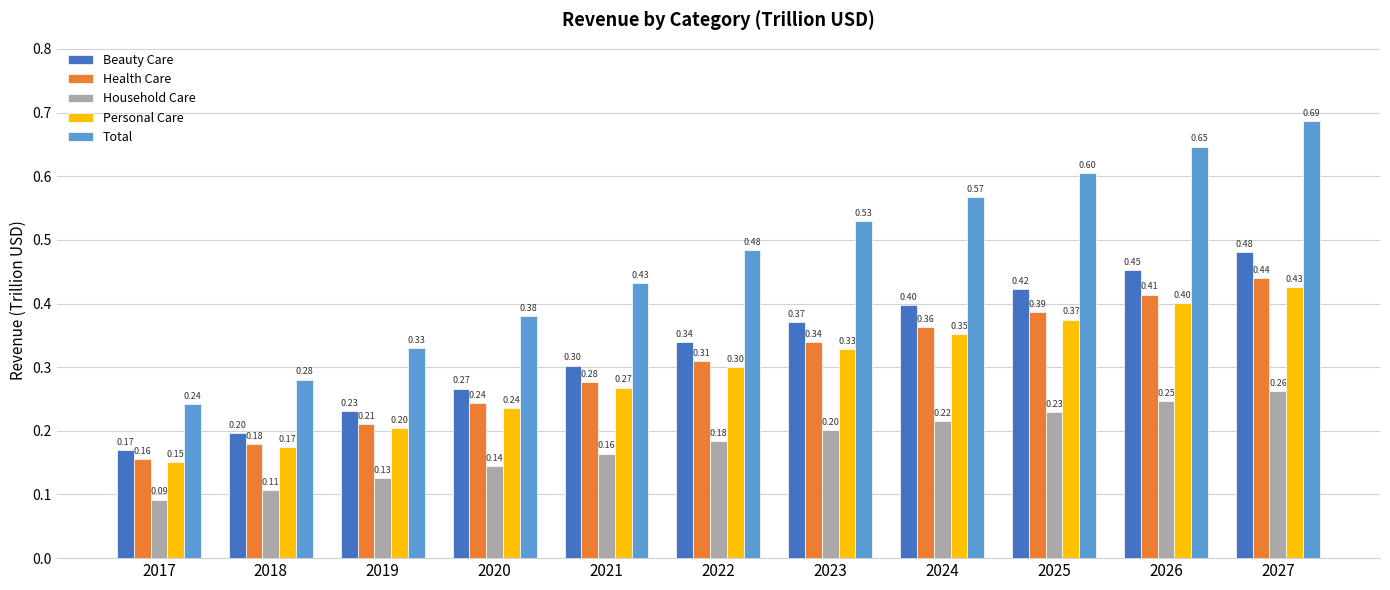

What is the difference between the maximum and minimum values in the Household Care series?

0.2